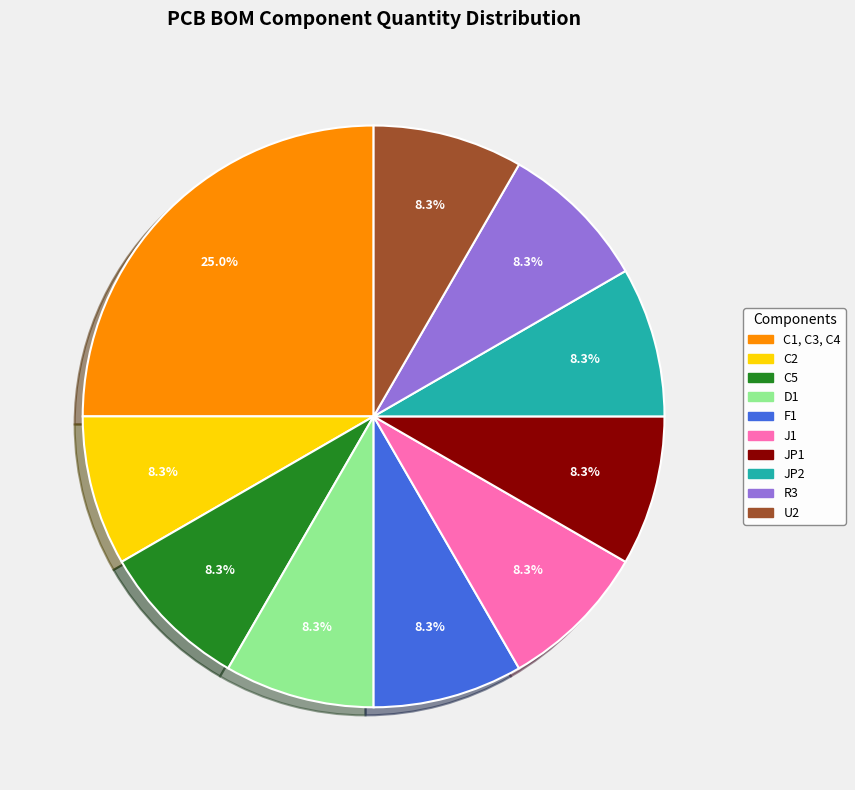

What is the ratio of the value at C2 to the value at JP1?

1.0